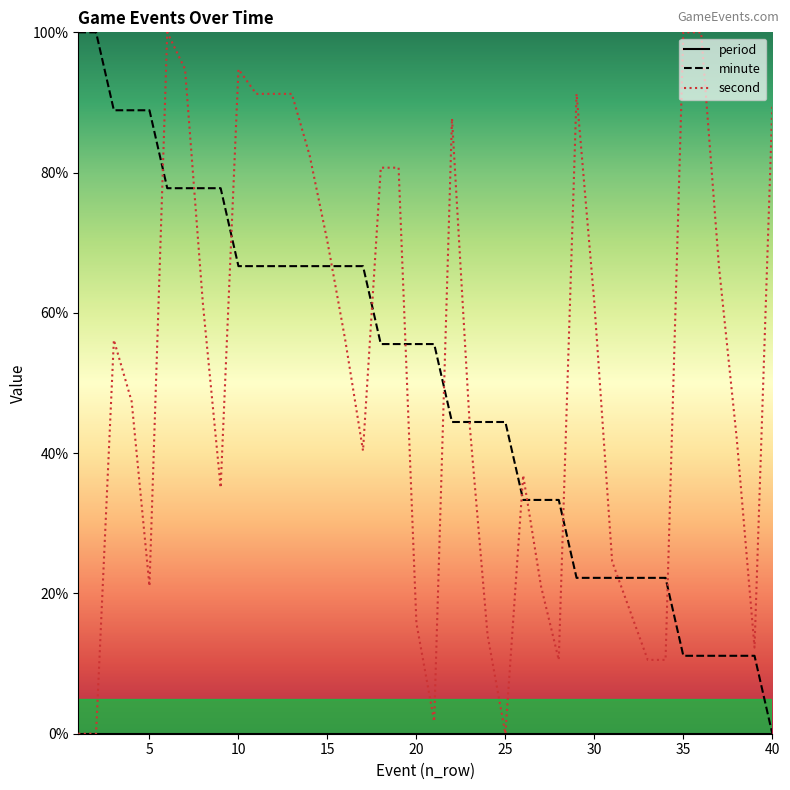

What is the greatest value displayed?

100.0